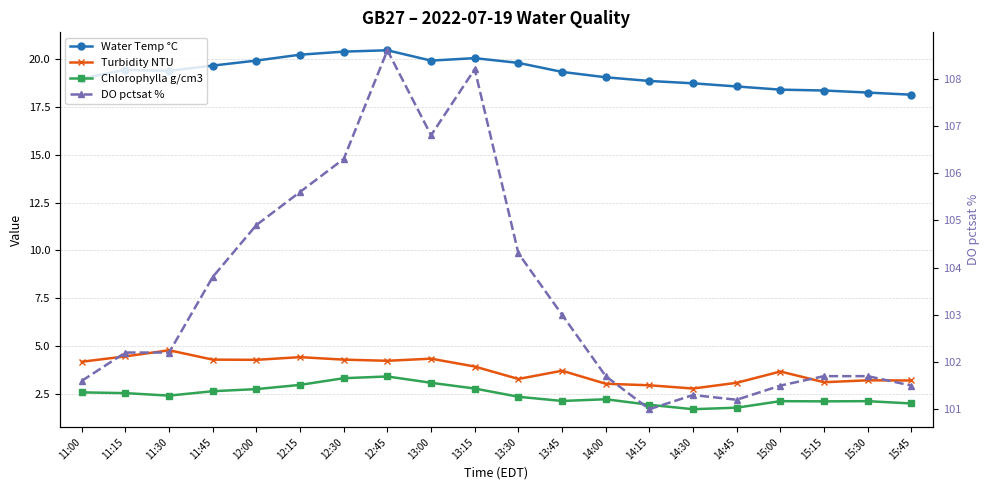

True or false: DO pctsat % and Chlorophylla g/cm3 cross at least once.

False